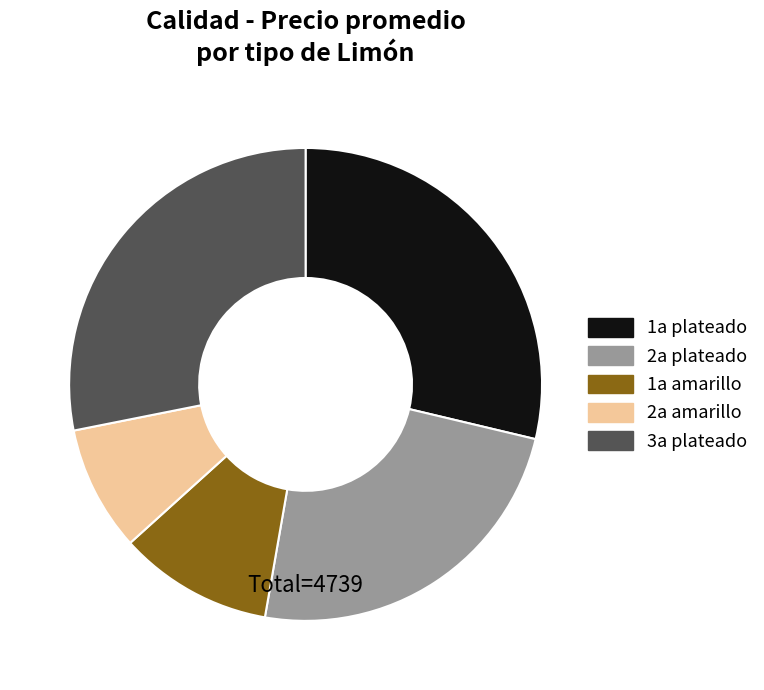

Is the sum of 3a plateado and 2a amarillo greater than half?

No